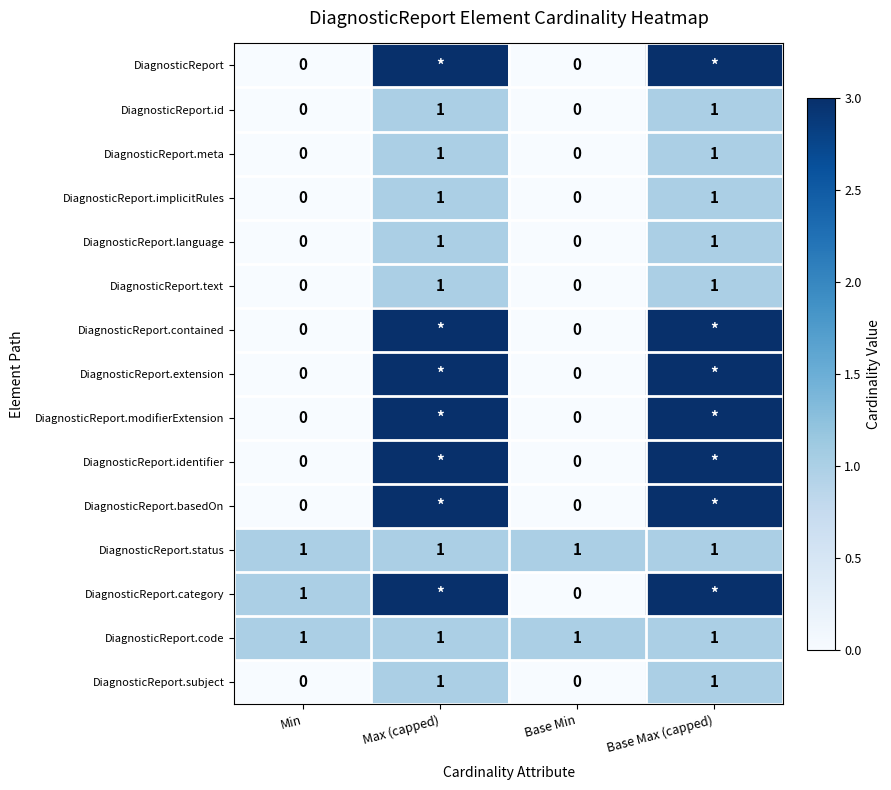

How many distinct data groups are displayed?

15